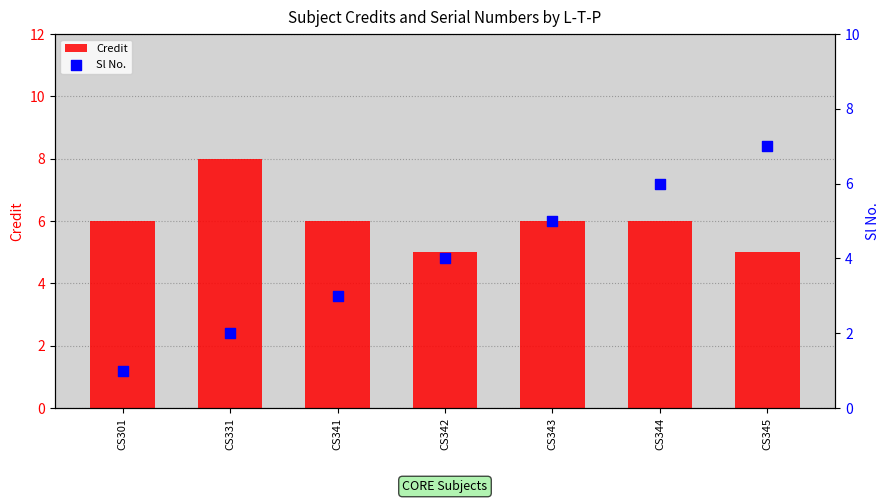

Which series has the largest total across all categories?

Credit